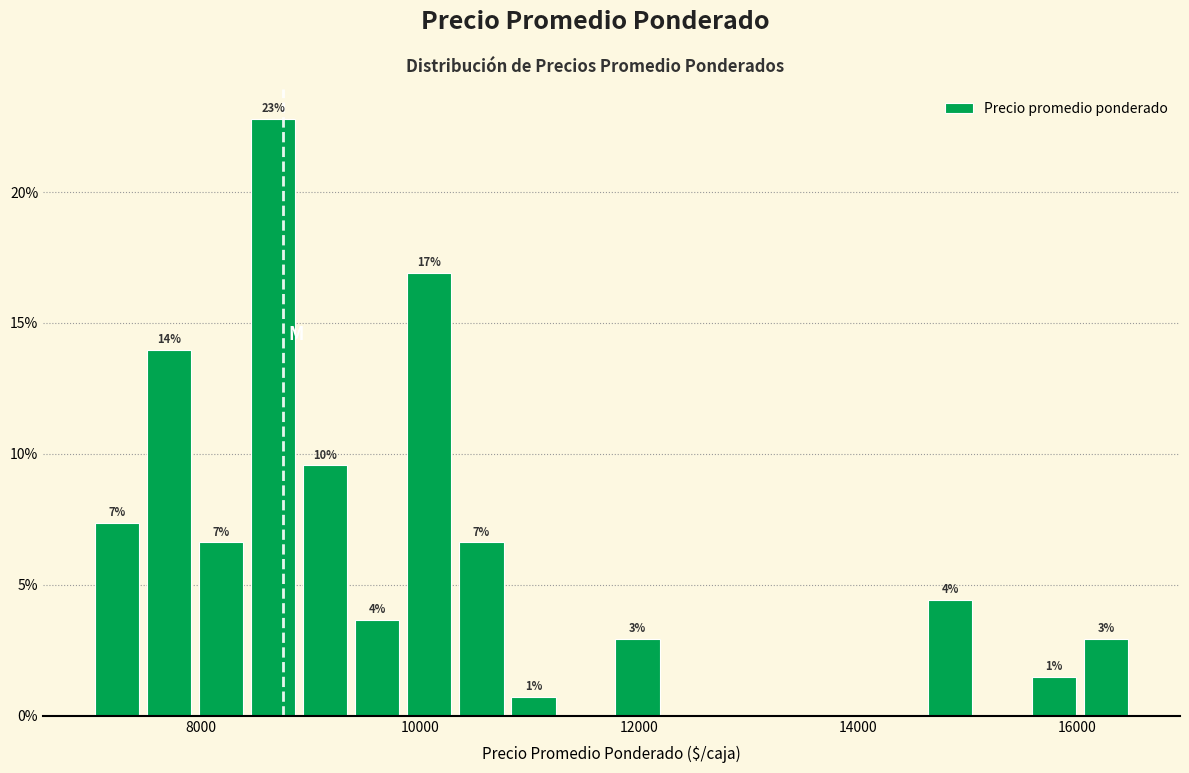

Read against the x-axis, roughly where is the centre of the tallest bar?

8600